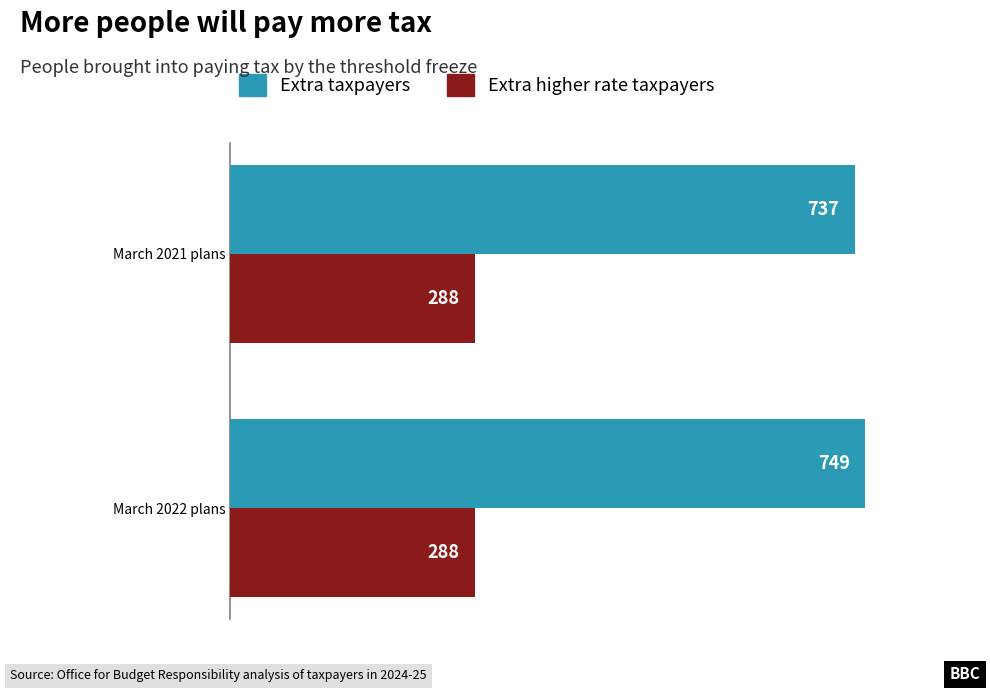

How many categories are shown in the chart?

2